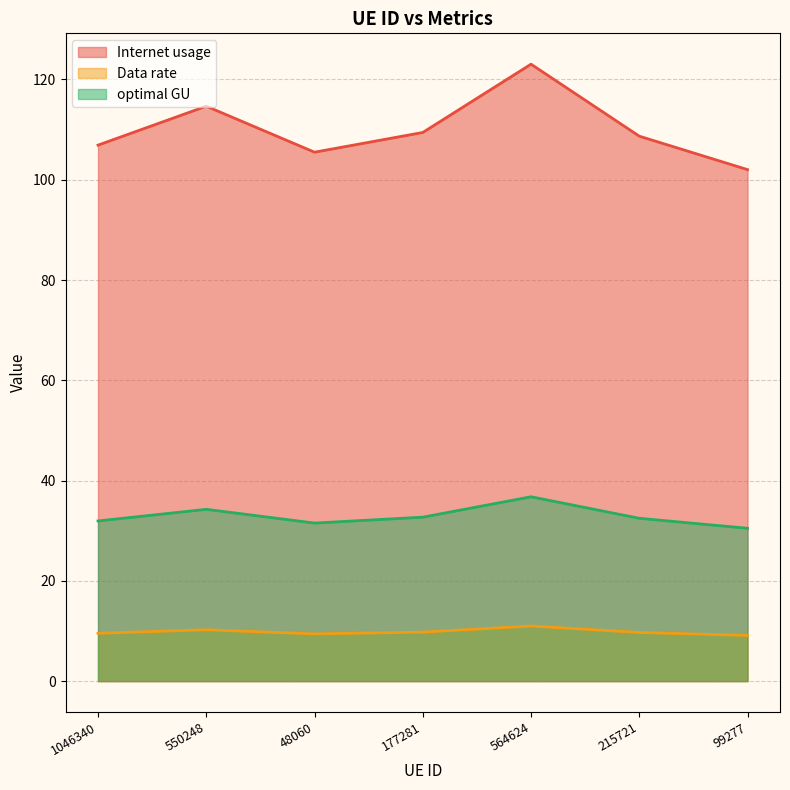

How many data points does each series have?

7